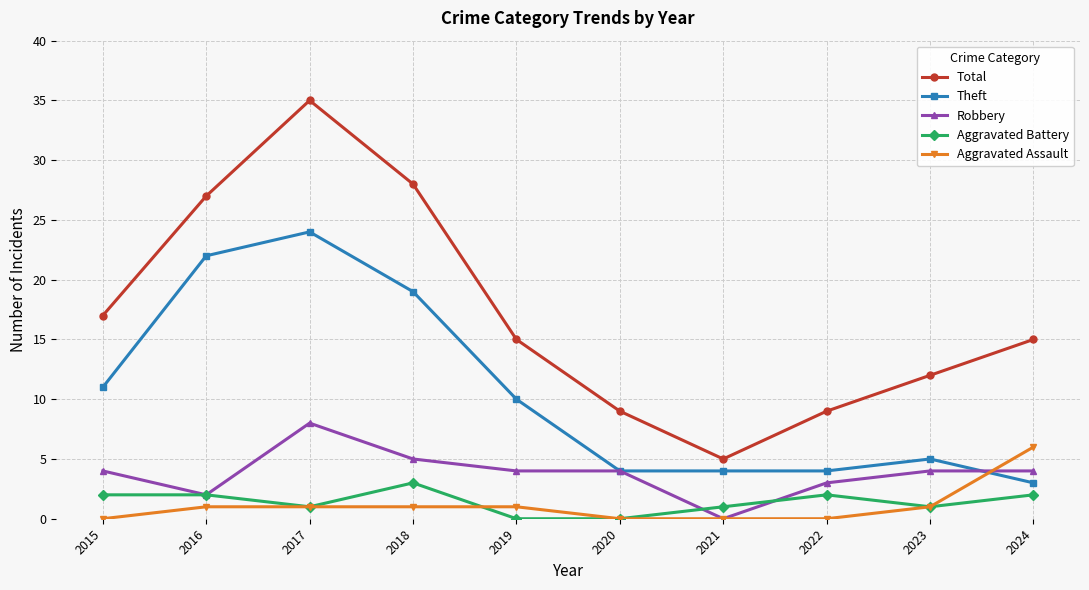

Count the number of categories in the chart.

10